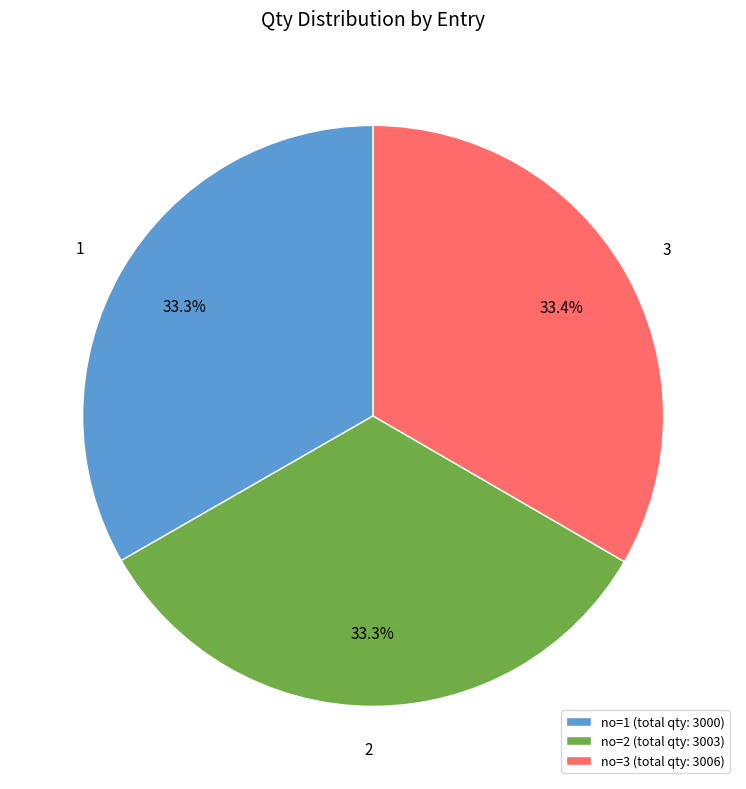

Does no=3 (total qty: 3006) represent more than half of the total?

No